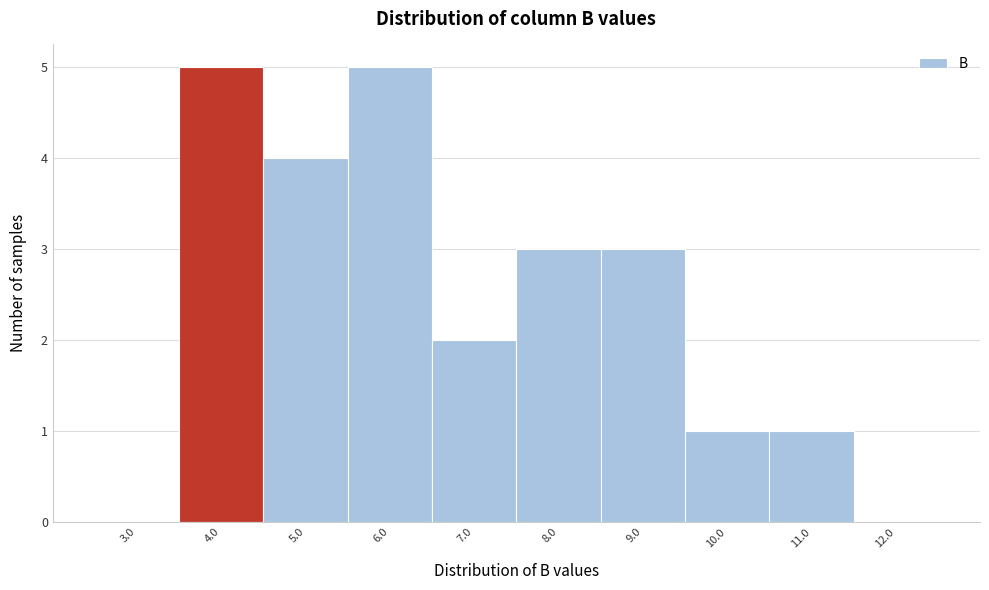

Reading left to right, transcribe this chart: for each bar, give the range it covers on the x-axis and its height. The values are not printed on the chart, so give them approximately, as read against the axis.

2.5 to 3.5: 0
3.5 to 4.5: 5
4.5 to 5.5: 4
5.5 to 6.5: 5
6.5 to 7.5: 2
7.5 to 8.5: 3
8.5 to 9.5: 3
9.5 to 10.5: 1
10.5 to 11.5: 1
11.5 to 12.5: 0